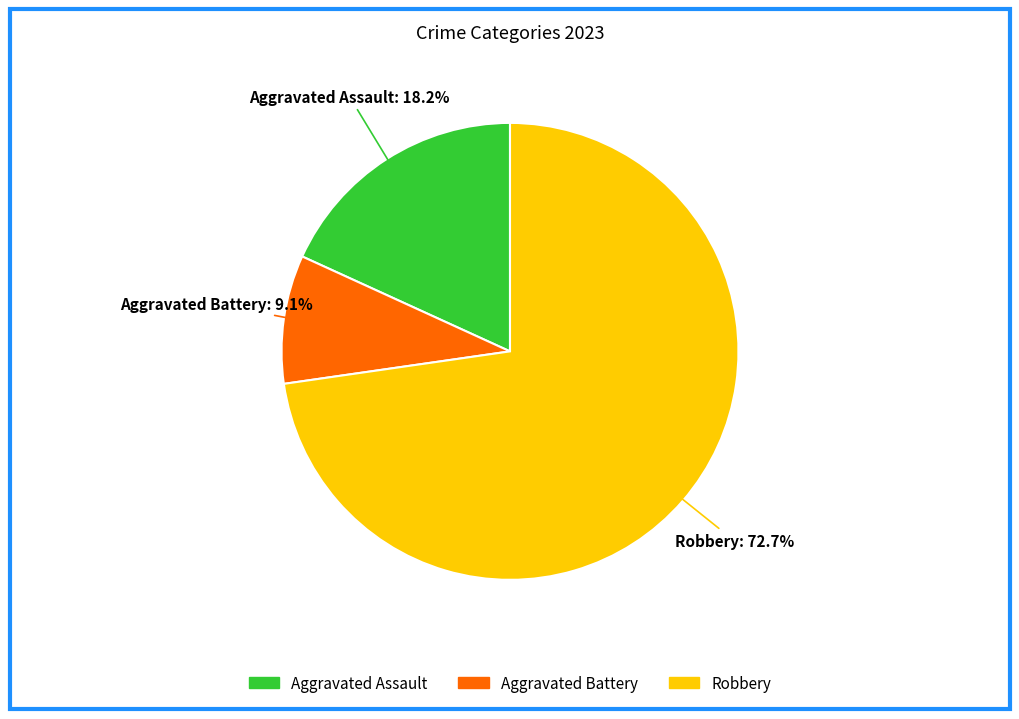

Is it true that Robbery is 61% of the pie?

False